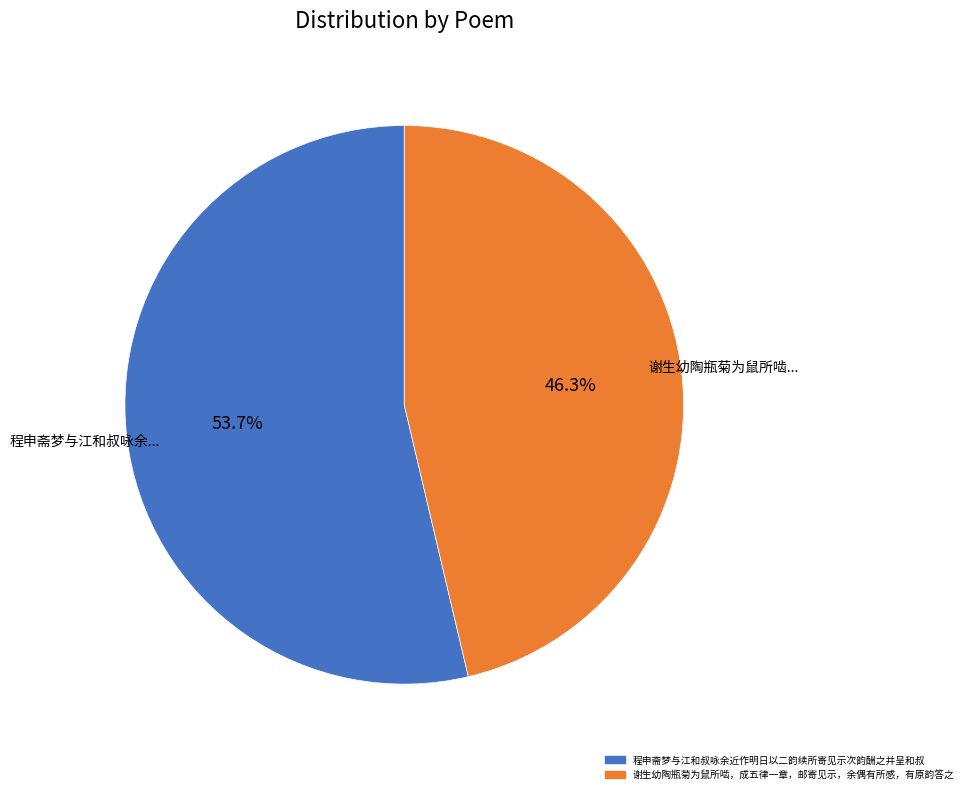

To the nearest percent, what portion does 程申斋梦与江和叔咏余近作明日以二韵续所寄见示次韵酬之并呈和叔 represent?

54%